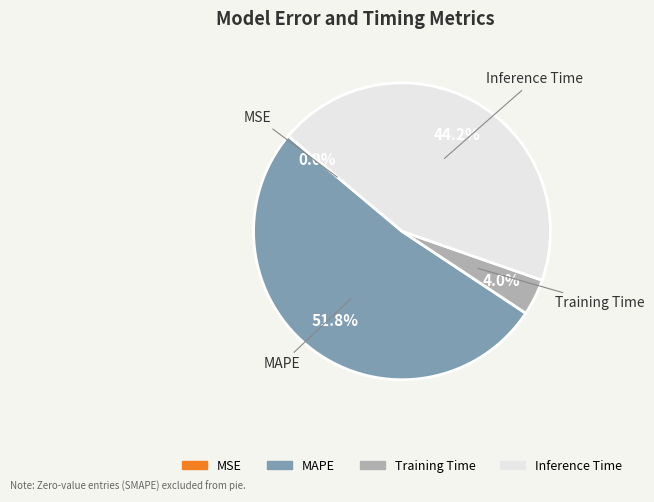

Is there a majority slice in this chart?

Yes